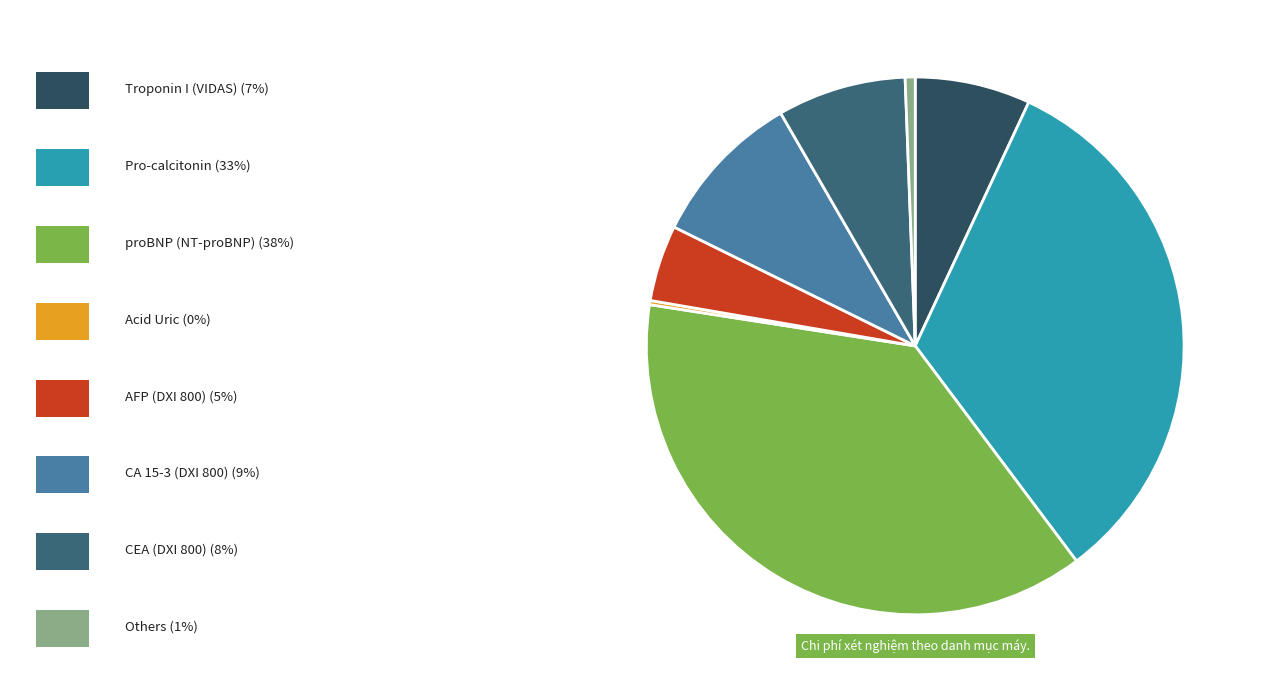

Does any single category account for the majority?

No